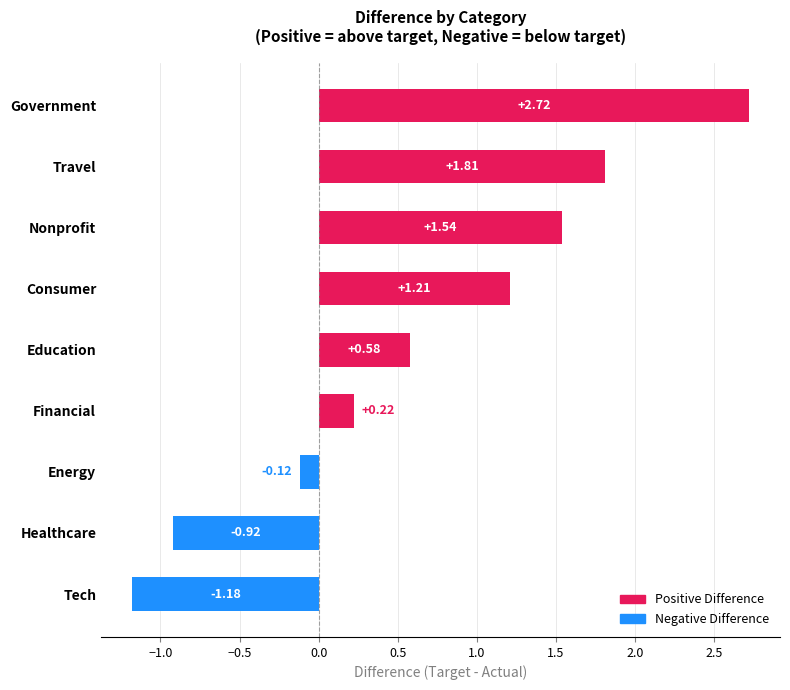

List the labels in order of value, largest first.

Government, Travel, Nonprofit, Consumer, Education, Financial, Energy, Healthcare, Tech